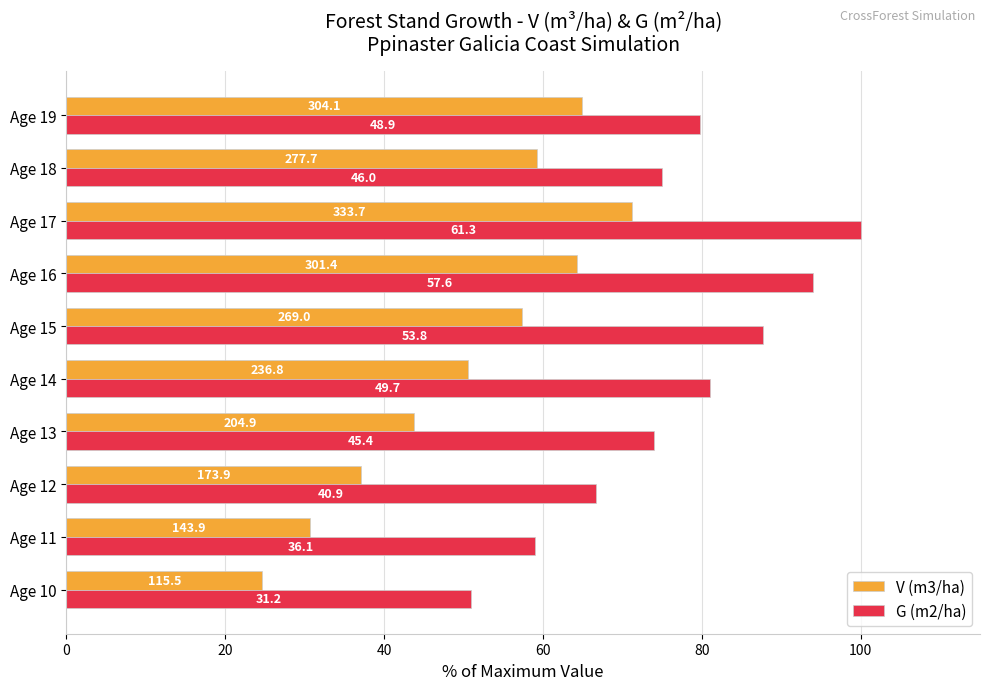

What are all the series names shown in the legend?

V (m3/ha), G (m2/ha)